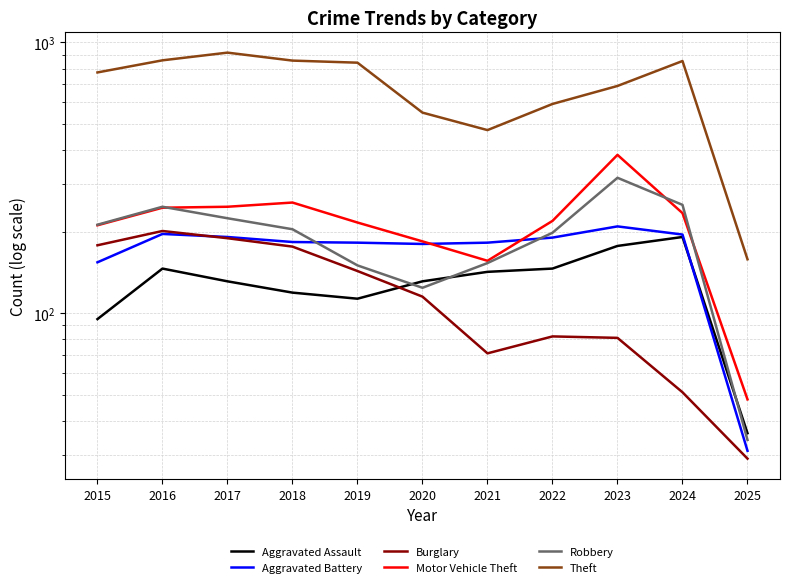

What is the value of the Burglary point at the 11th from the left?

29